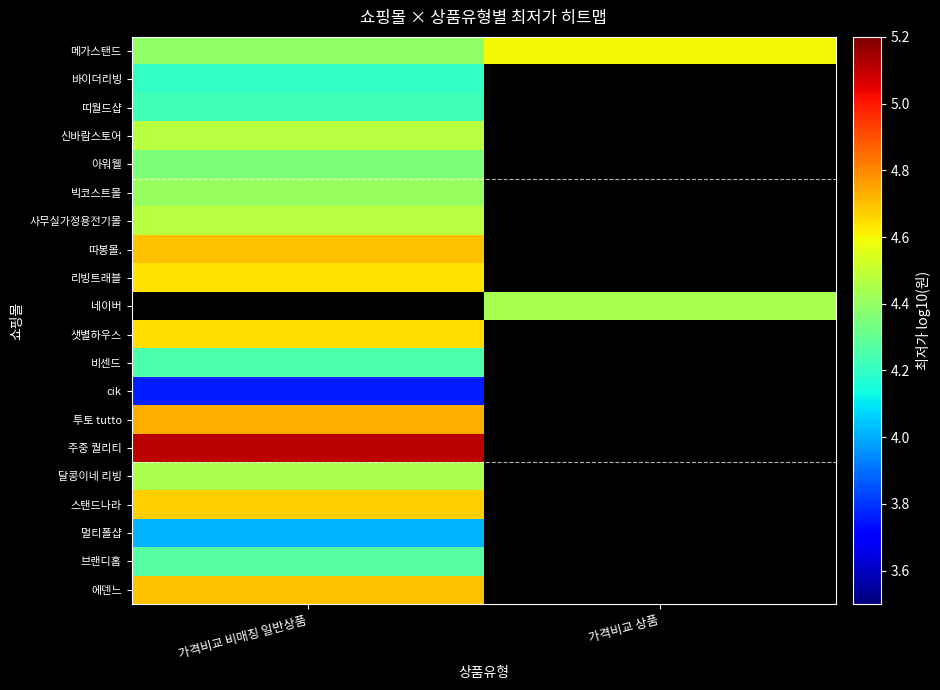

Which category has the highest value across all series?

가격비교 비매칭 일반상품